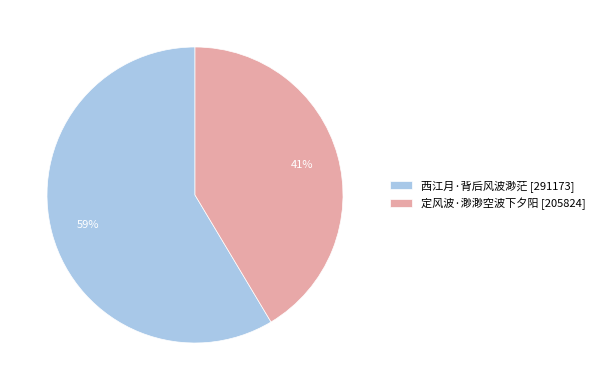

To the nearest percent, what percentage of the pie is 定风波·渺渺空波下夕阳?

41%